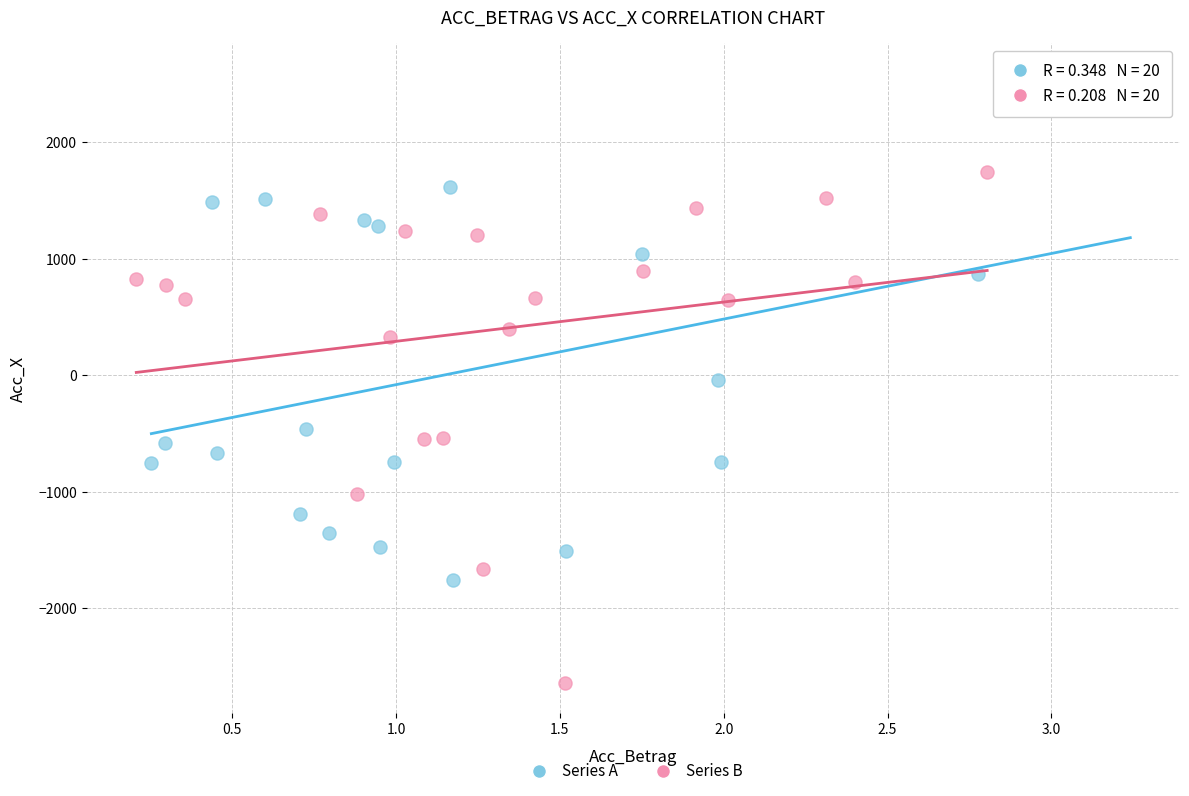

Which series reaches the minimum Y coordinate?

Series B